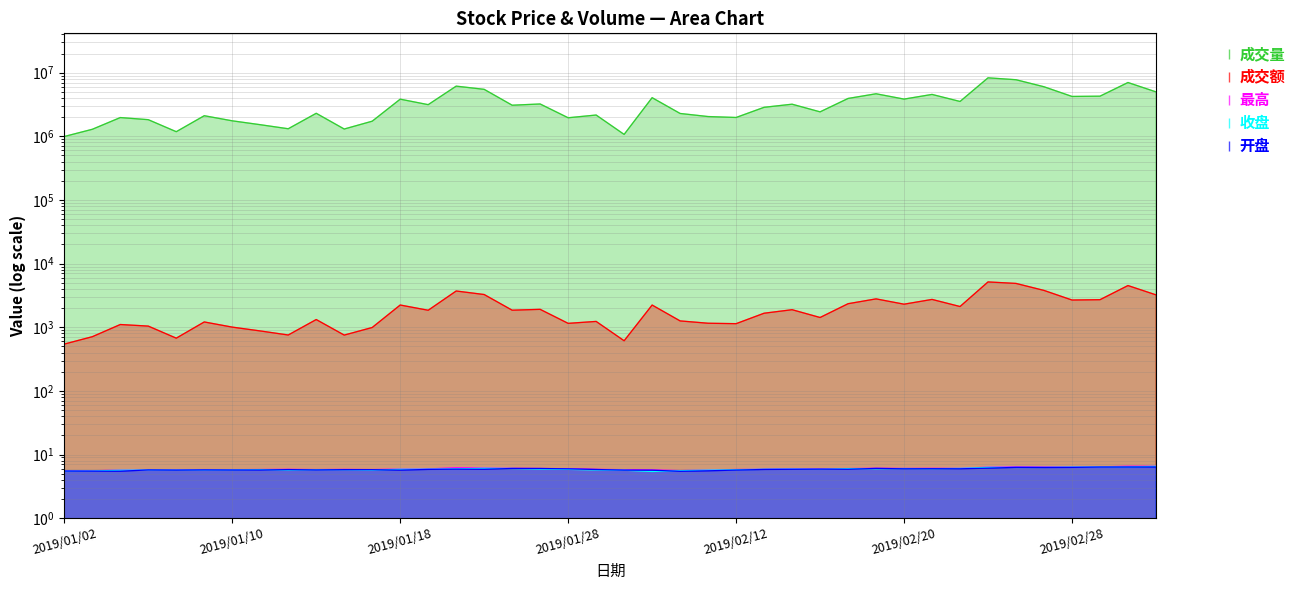

What is the greatest value displayed?

8304450.0